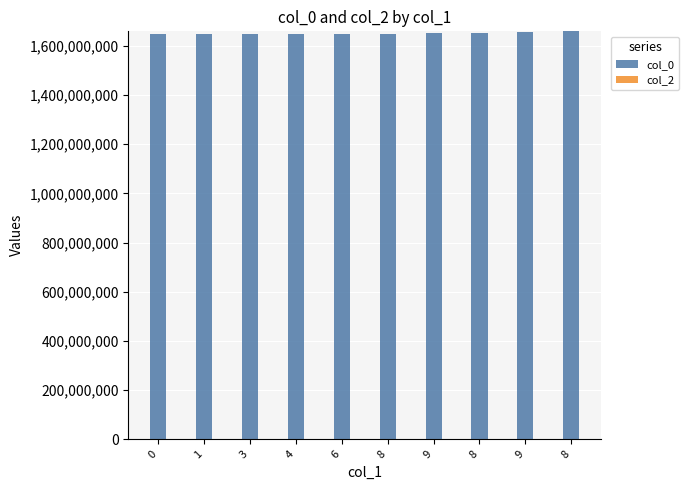

Are the bars horizontal?

No